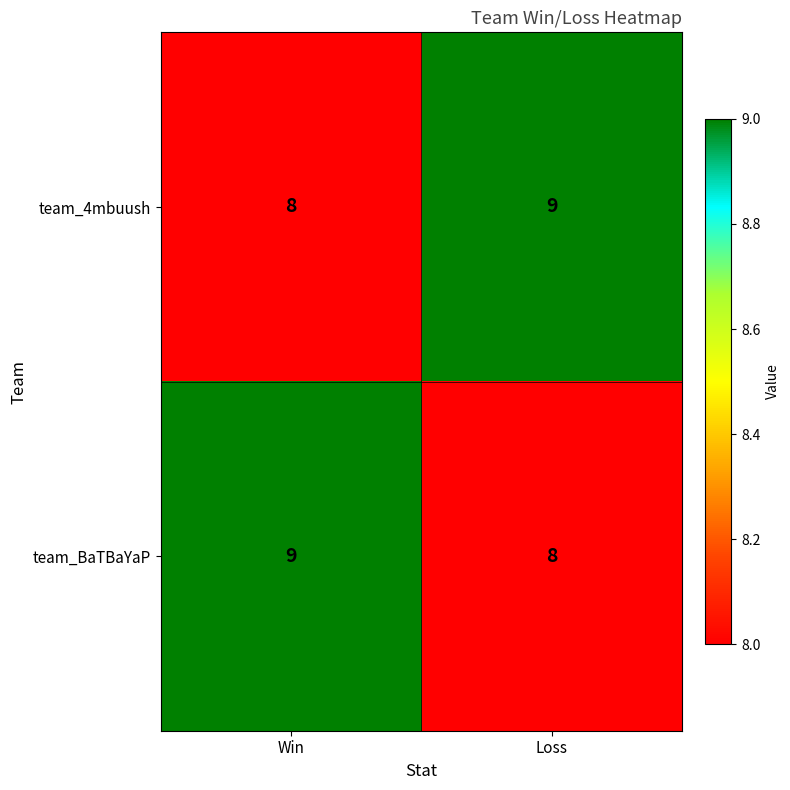

What is the smallest value displayed?

8